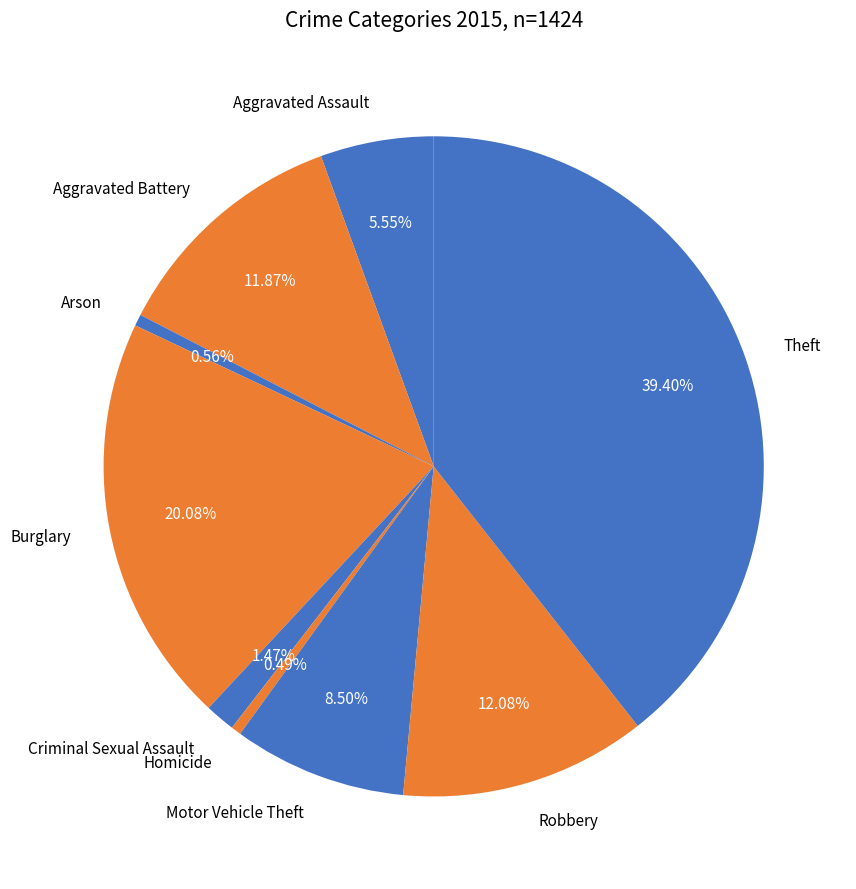

How much of the chart is everything except Burglary?

79.9%